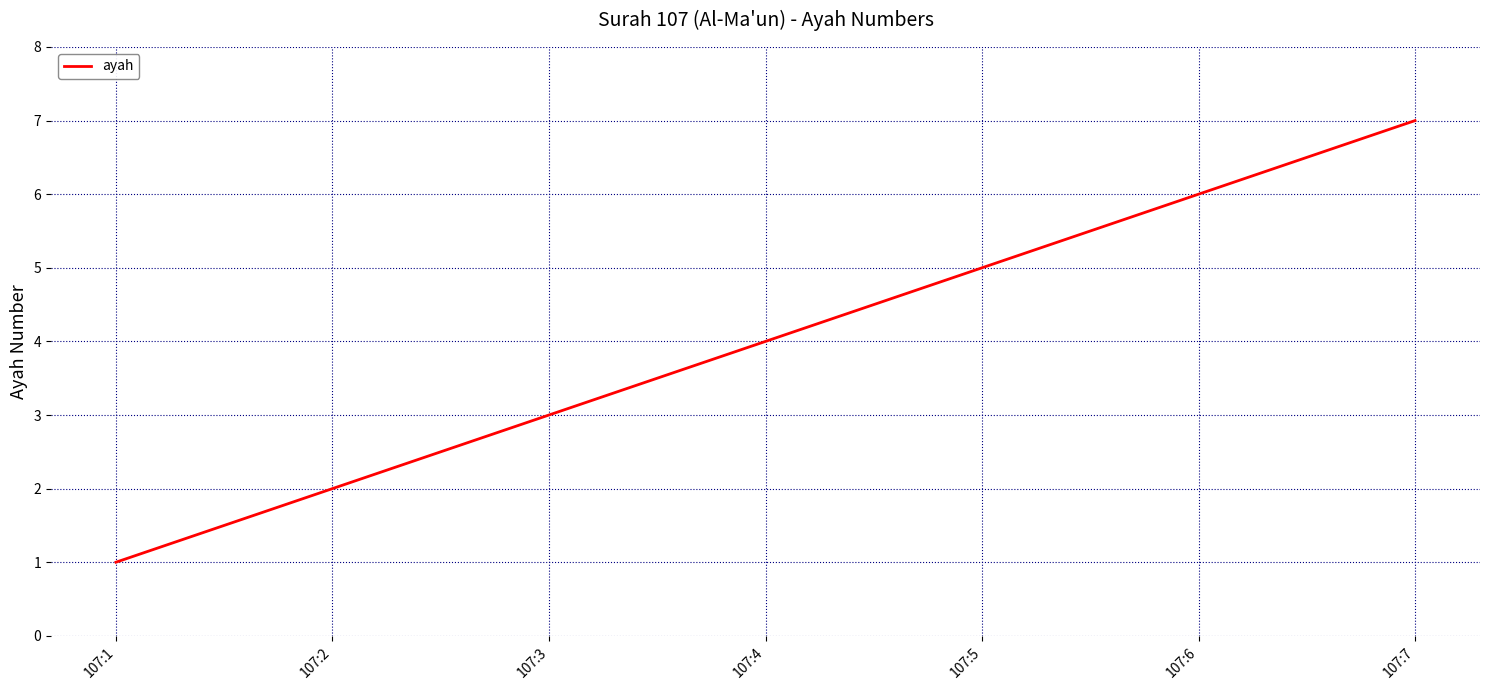

How many lines are shown in the chart?

1